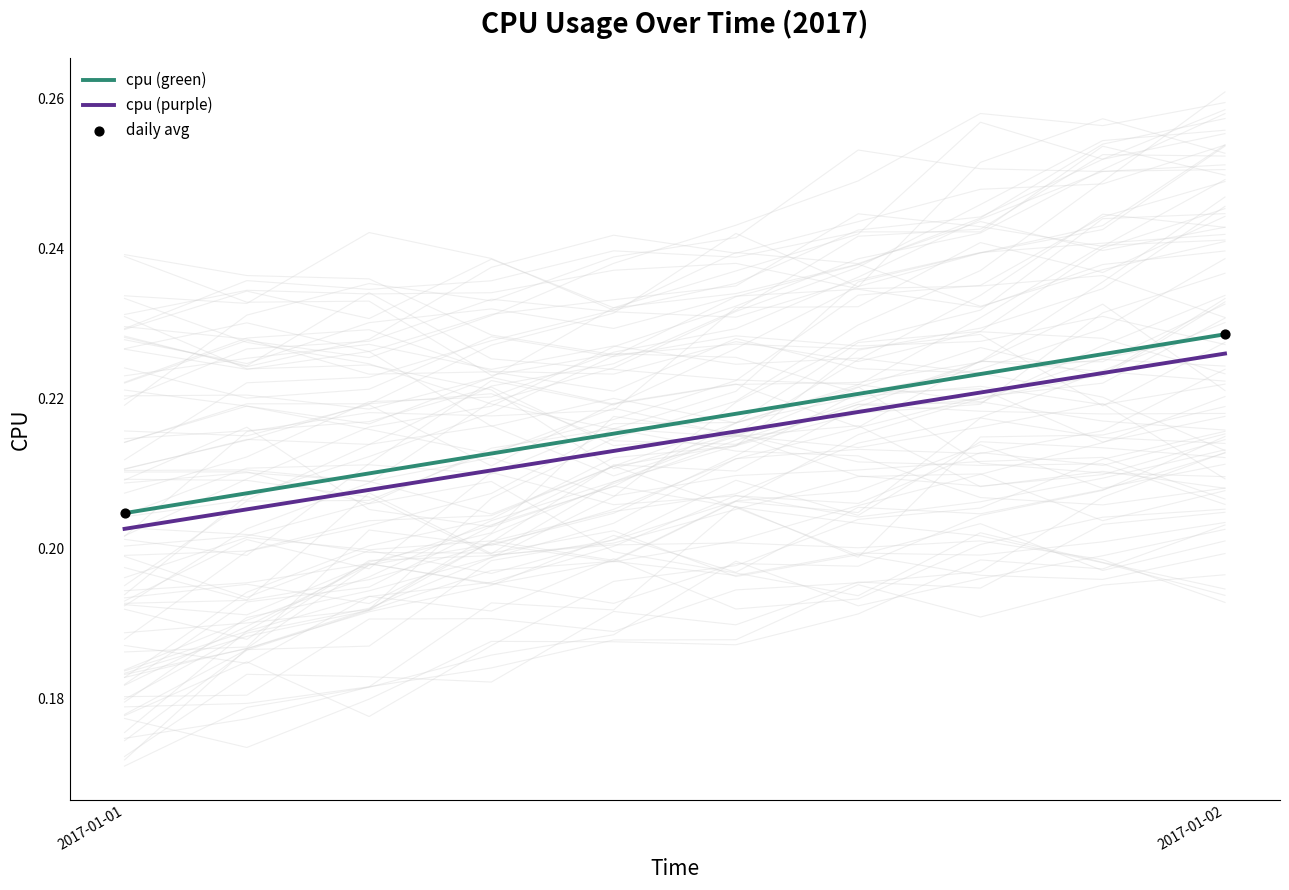

Which series has the widest spread of Y values?

cpu (green)